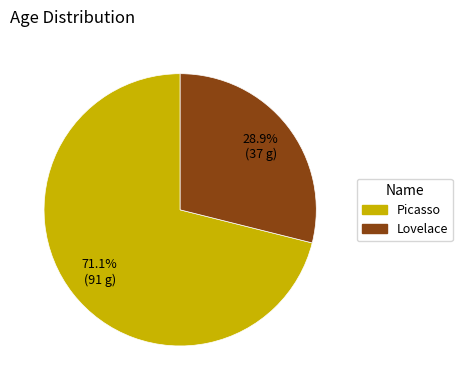

How many slices are in this pie chart?

2